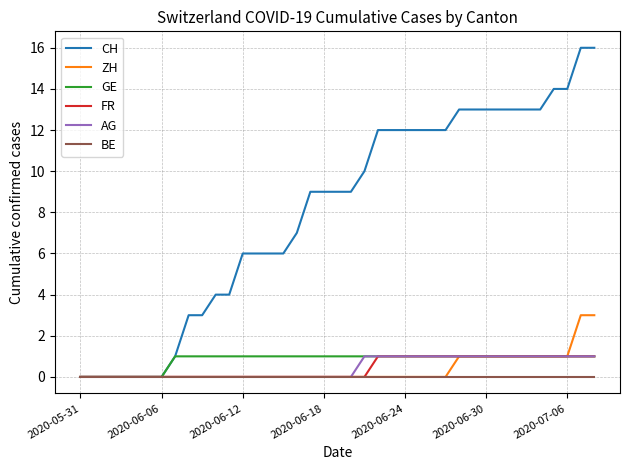

Which series has the largest range (max minus min)?

CH